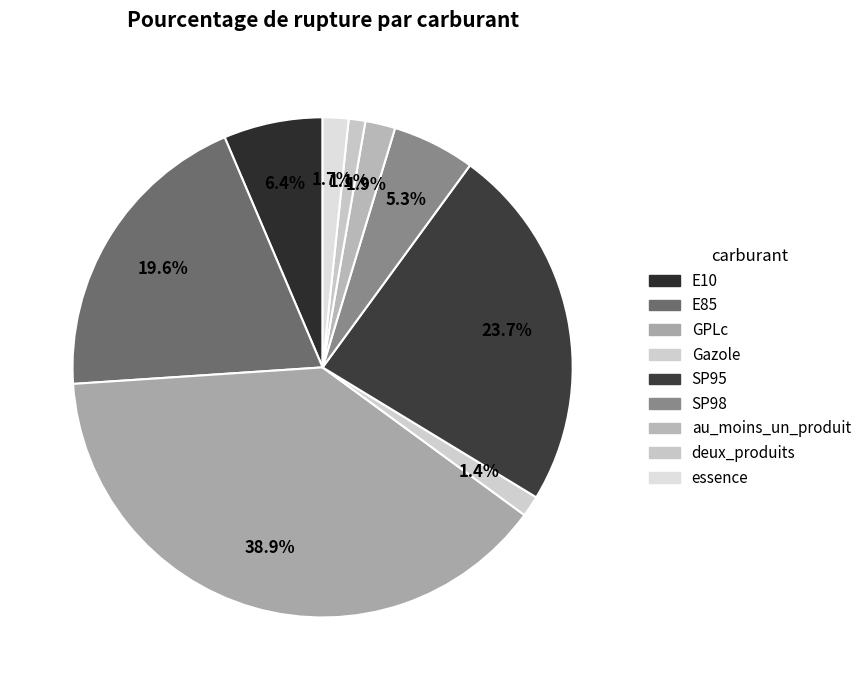

Is the sum of E85 and deux_produits greater than half?

No